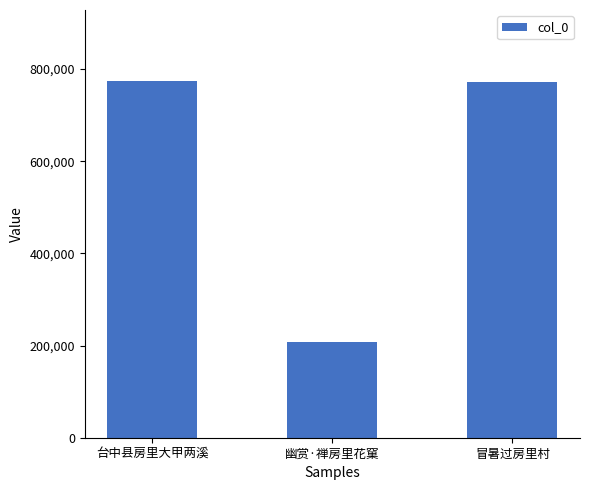

Read the value at 台中县房里大甲两溪.

773529